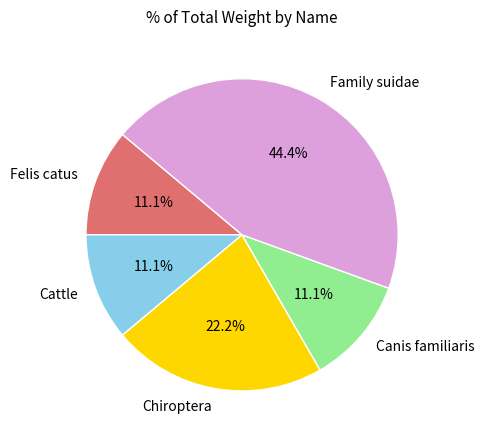

Which category has the biggest portion of the pie?

Family suidae